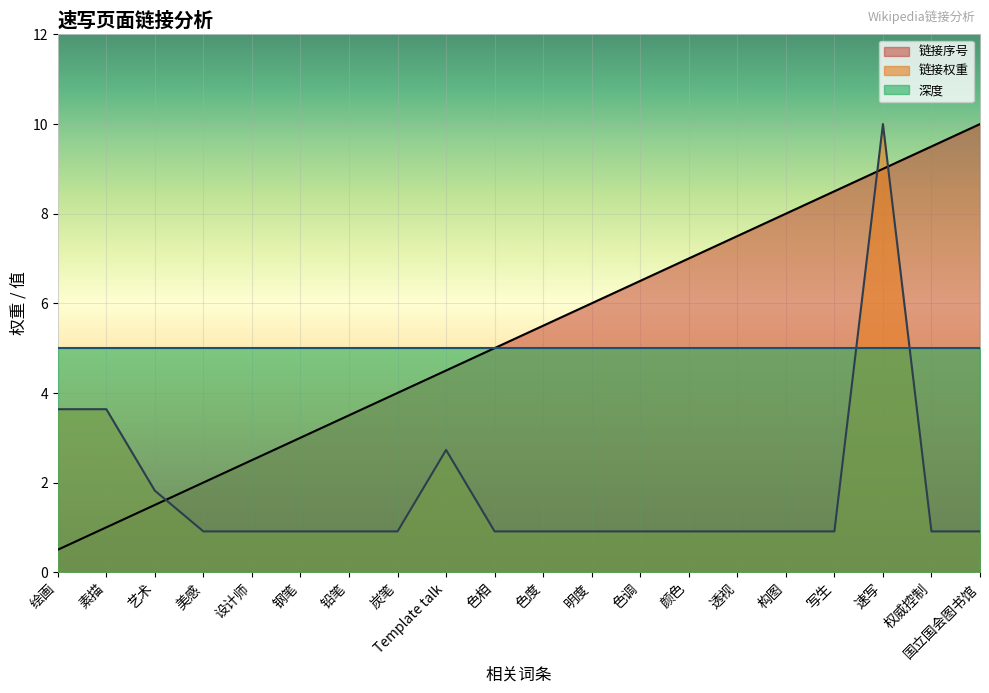

Is it true that 链接序号 equals 0.5 at 绘画?

True